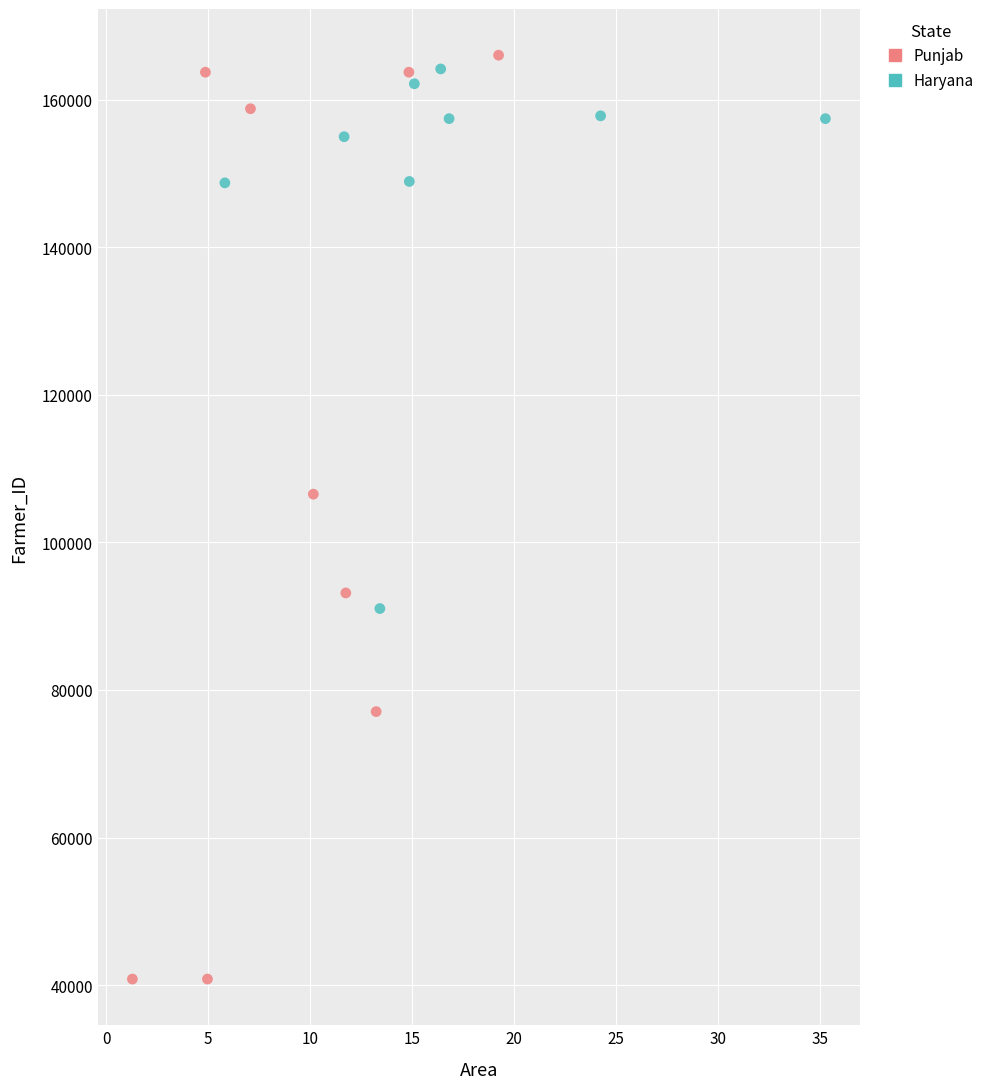

Which series has the widest spread of Y values?

Punjab